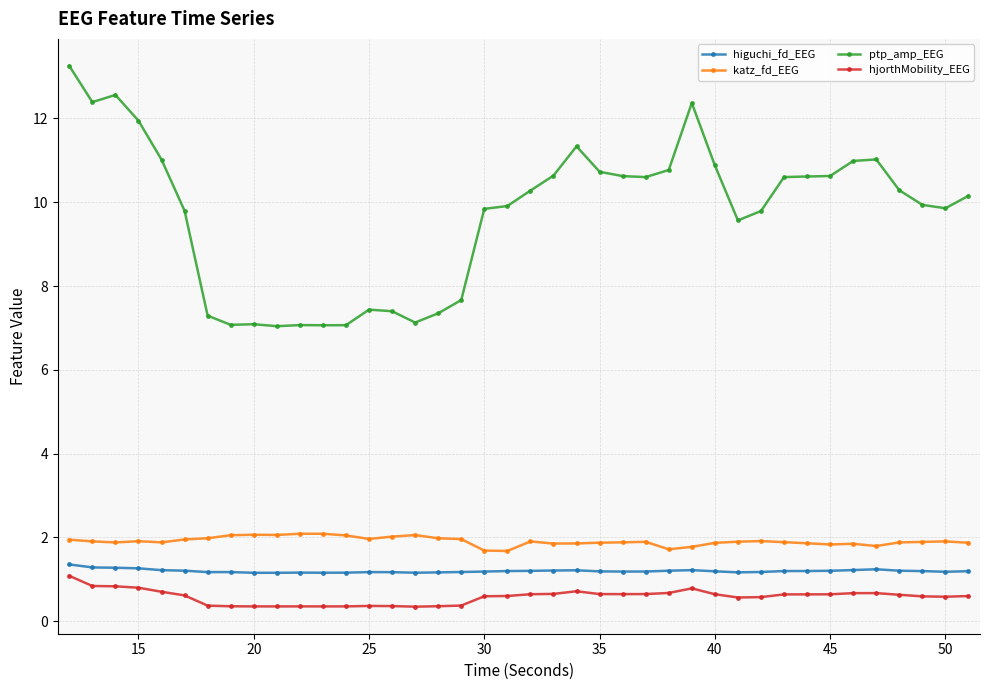

Which series has the widest spread of values?

ptp_amp_EEG